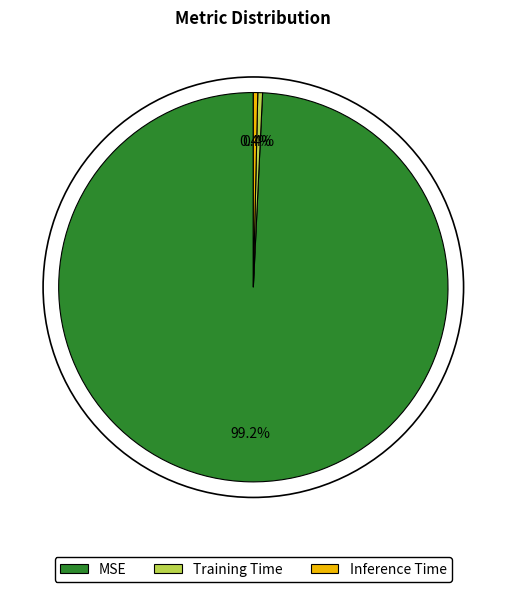

To the nearest percent, what is the combined percentage of Inference Time and Training Time?

1%